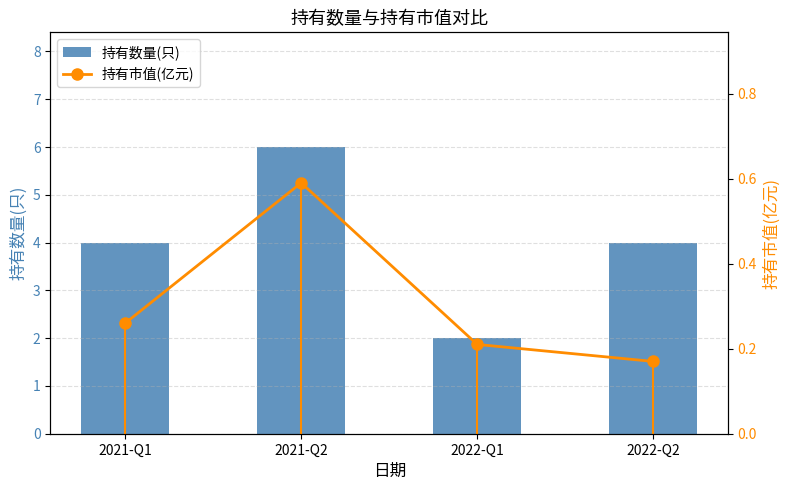

Which category has the highest value in the 持有数量(只) series?

2021-Q2